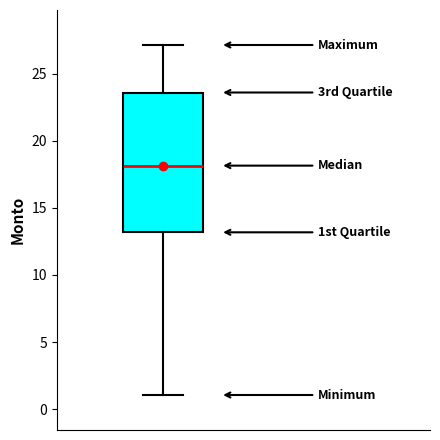

Transcribe this box plot: give where the median line is, the range the box spans, and where the two whiskers end, as read against the y-axis. The values are not printed on the chart, so give them approximately, as read against the axis.

median 18.0, box 13.0 to 23.5, whiskers 1.0 to 27.0